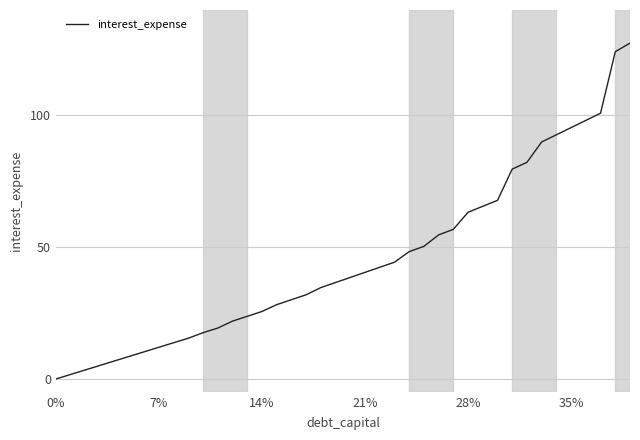

What is the difference between the maximum and minimum values?

127.4